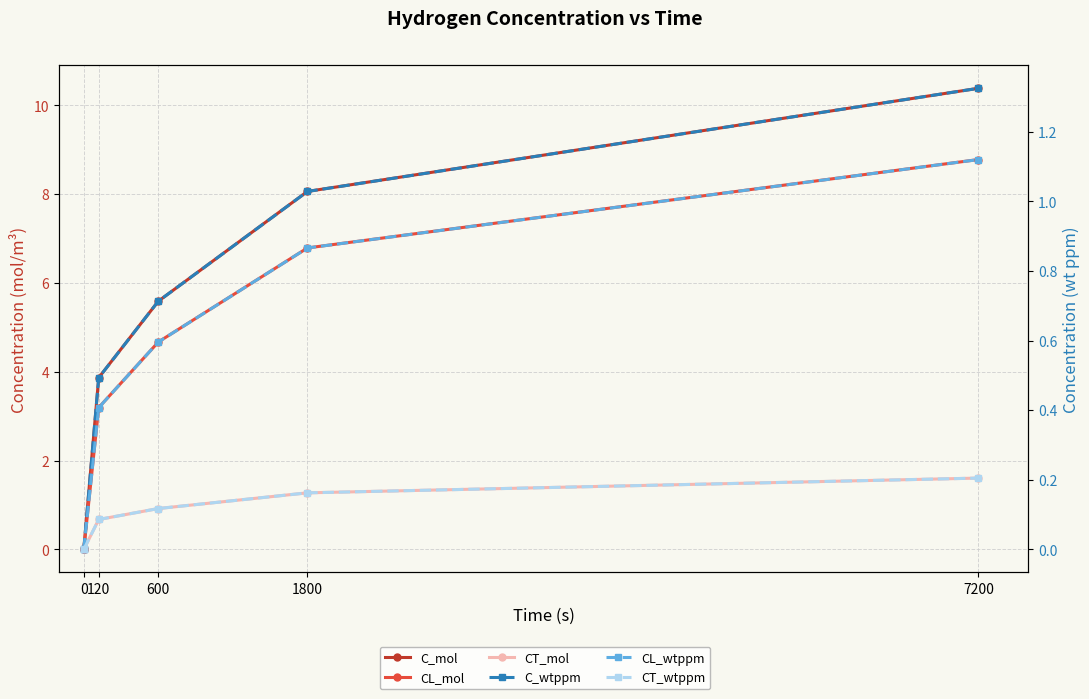

What is the sum of the CT_mol values at 7200 and 600?

2.5